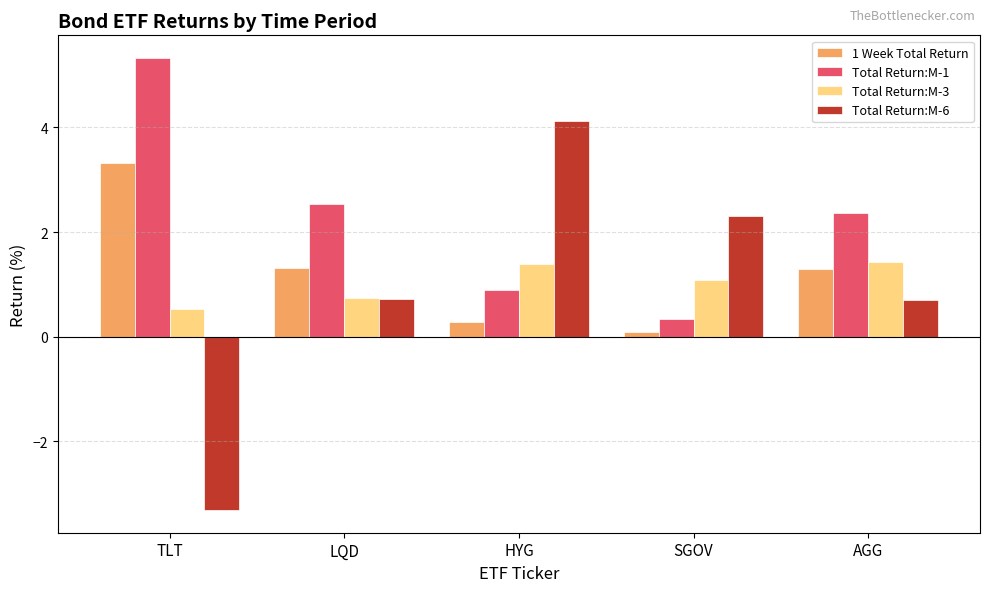

How many values in the 1 Week Total Return series exceed 1?

3